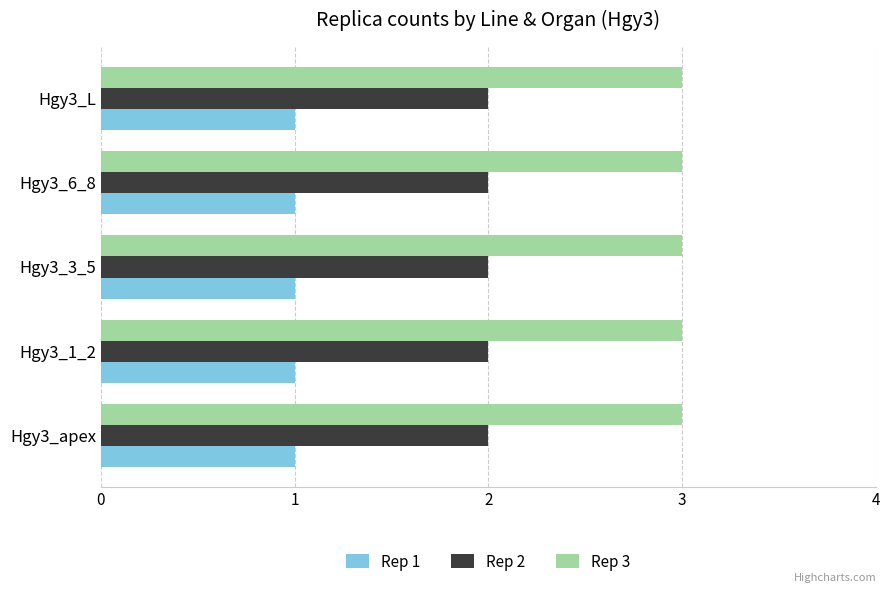

What is the total value across all series at Hgy3_L?

6